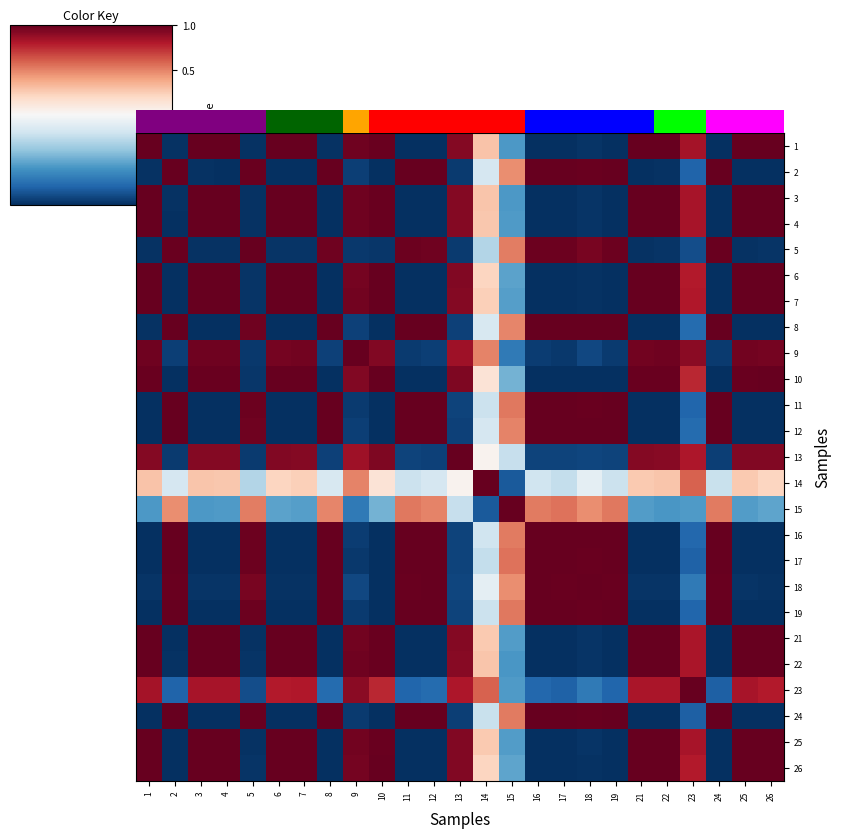

The value of 9 at 13 is 0.8. True or false?

True